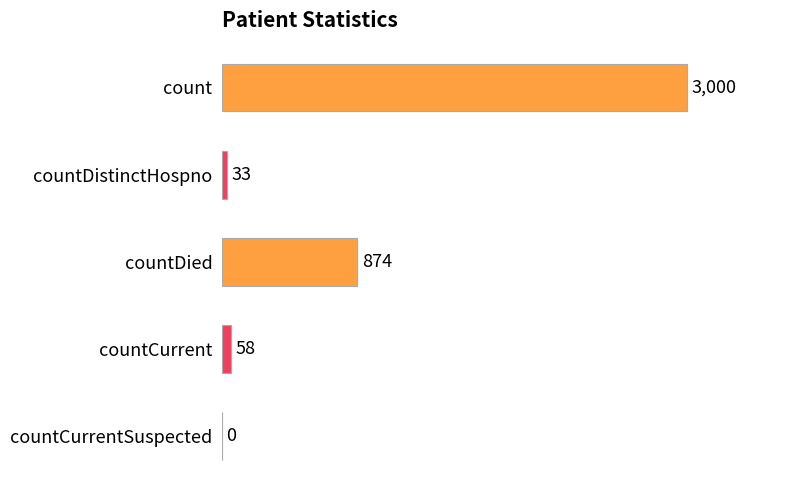

Is it true that the value at countCurrent is 58?

True